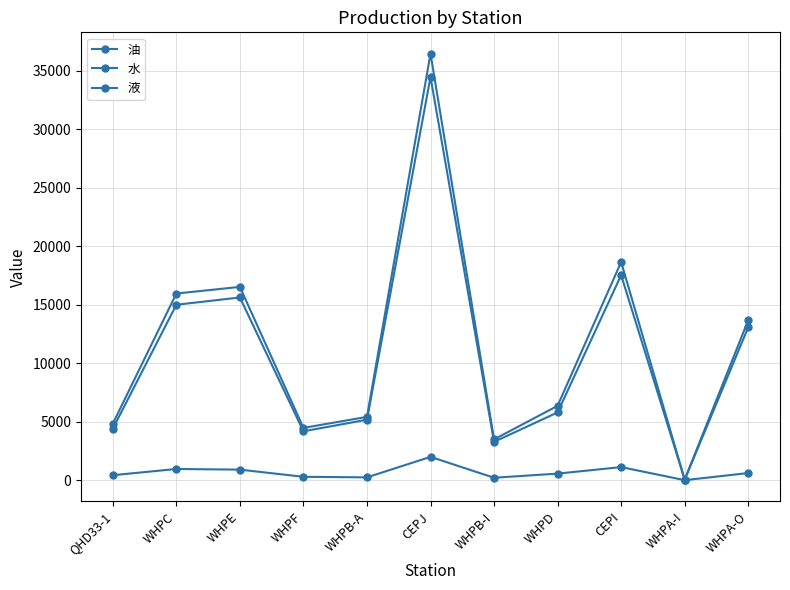

True or false: 水 has more than 2 interior local peaks.

True